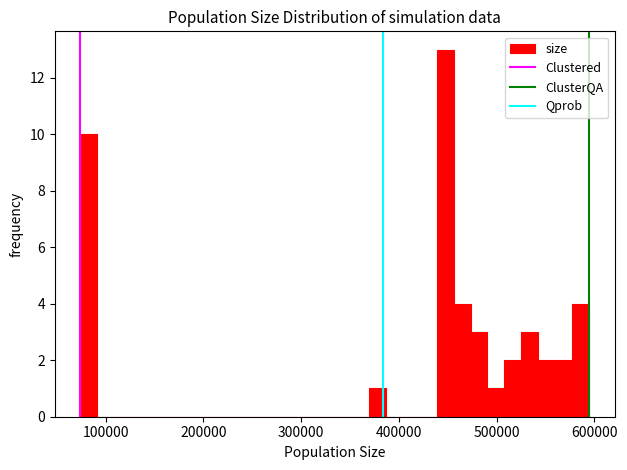

Read against the x-axis, roughly where is the centre of the tallest bar?

450000